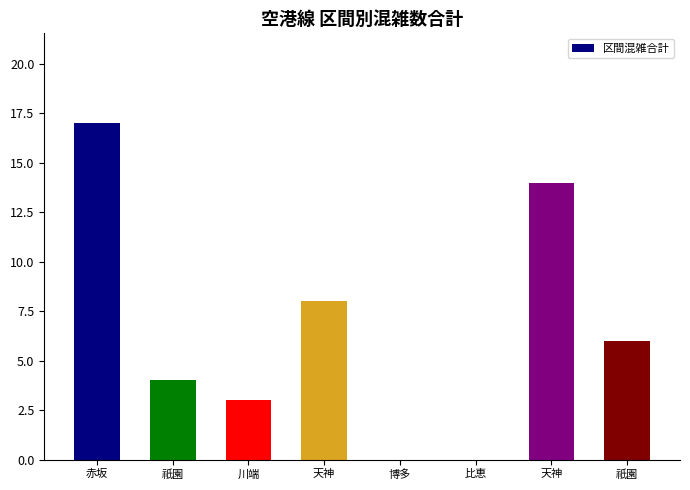

What is the label of the 4th bar from the left?

天神